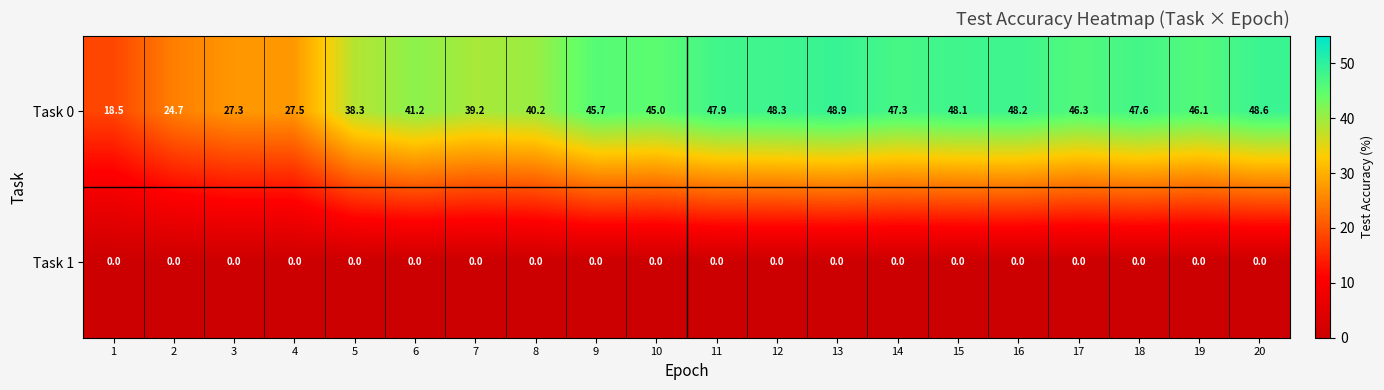

What is the minimum value for Task 0?

18.5